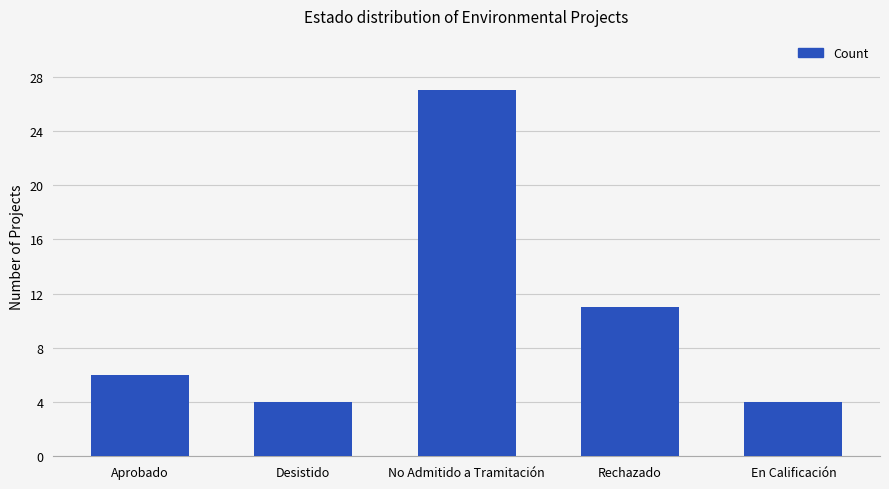

Reading left to right, transcribe all the data shown in this chart.

6	4	27	11	4